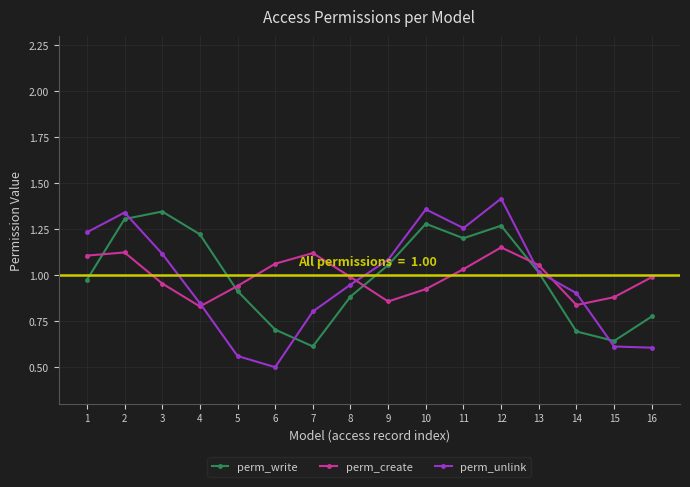

Count the number of categories in the chart.

16